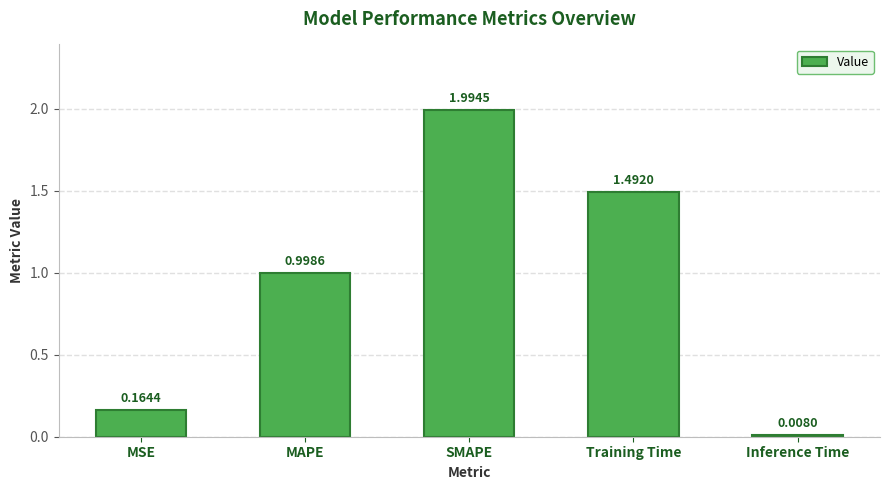

What is the sum of all values?

4.7